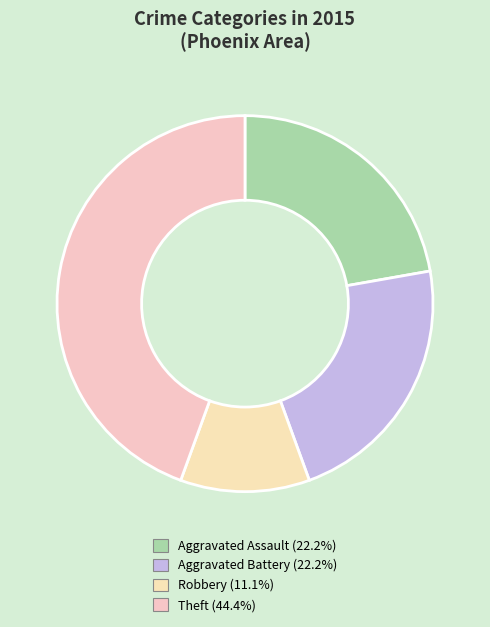

How many segments does this pie chart have?

4